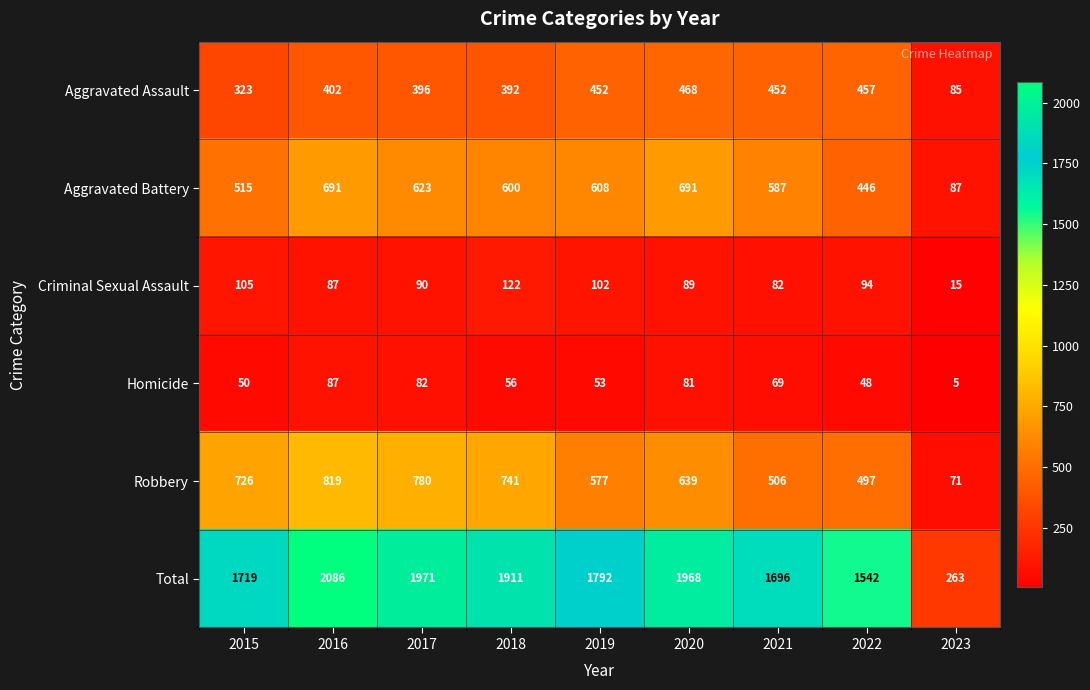

Rank the series at 2017 from lowest to highest value.

Homicide, Criminal Sexual Assault, Aggravated Assault, Aggravated Battery, Robbery, Total